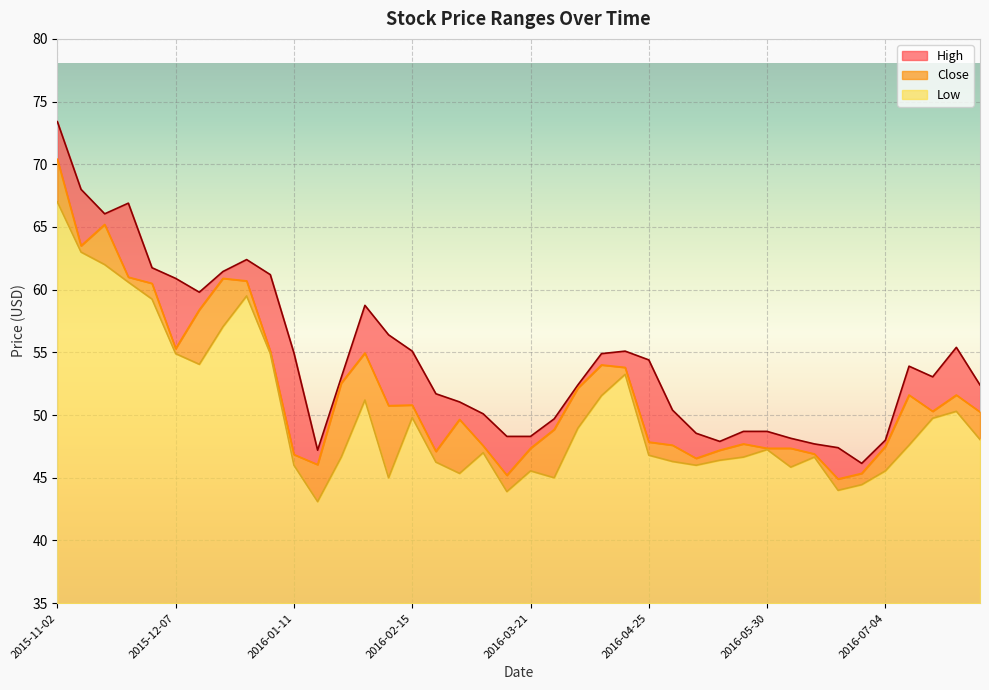

What is the difference between the highest and lowest values at 2016-06-20?

3.4